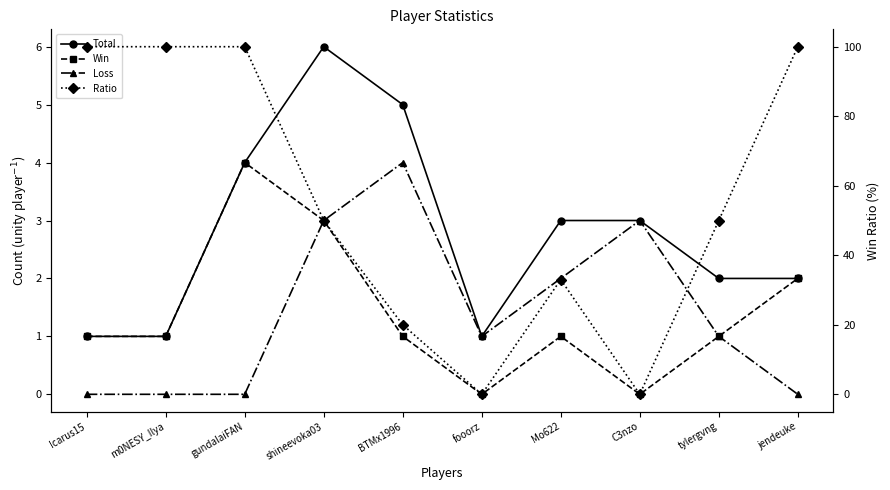

Count the number of data series in this chart.

4